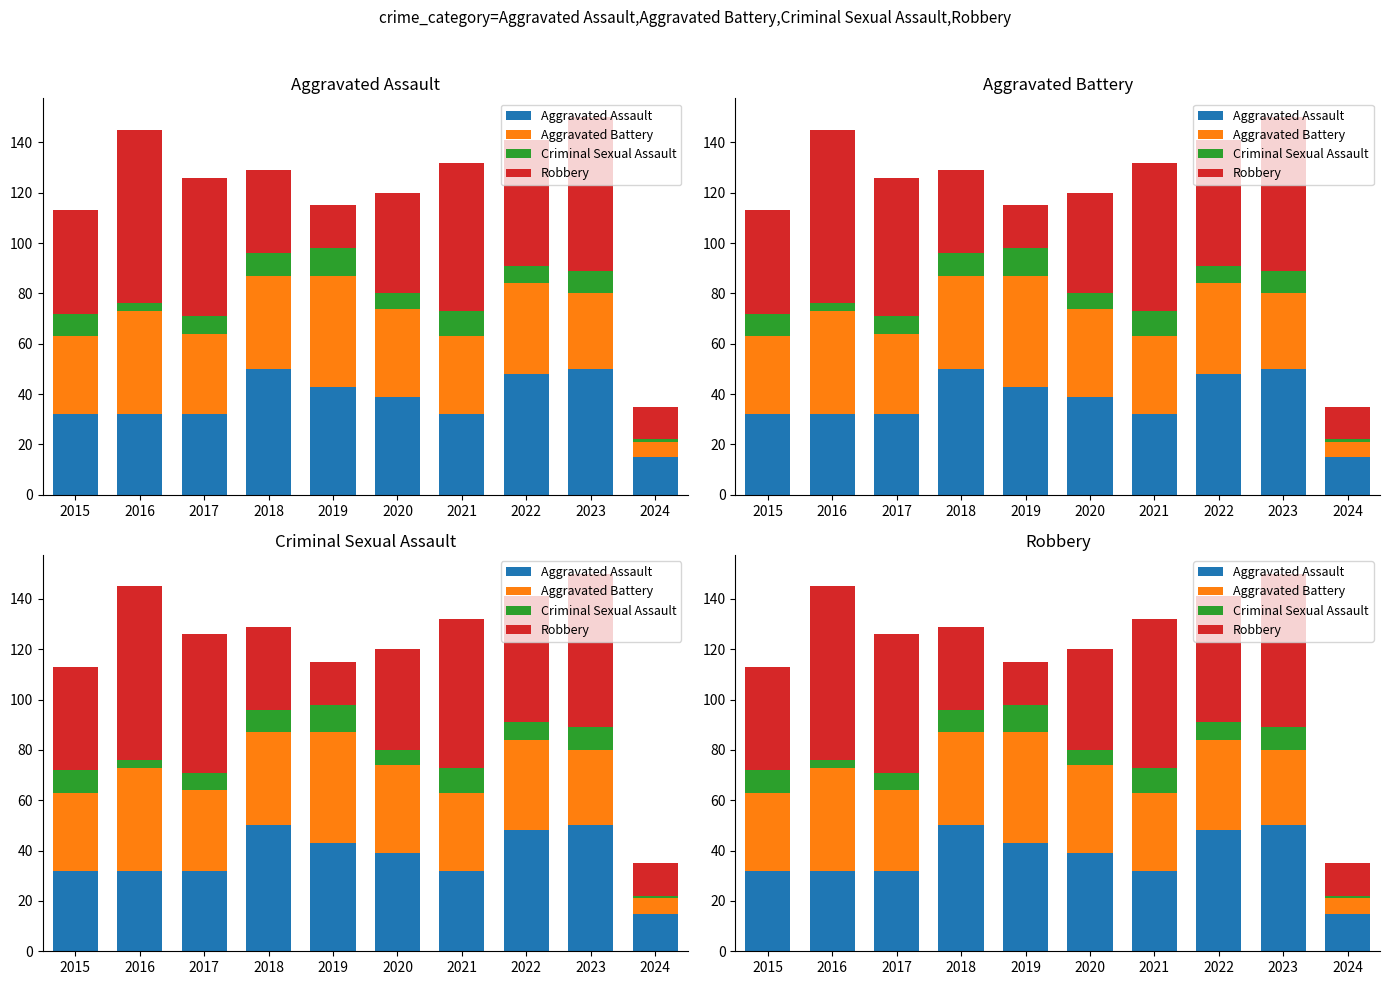

What is the maximum value shown in the chart?

69